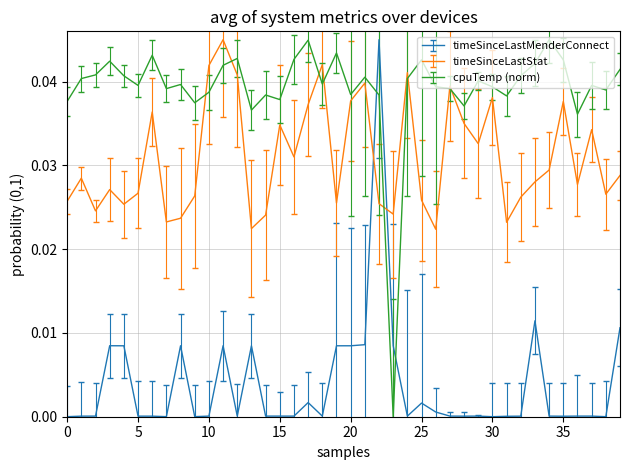

Rank the series by their average value, from lowest to highest.

timeSinceLastMenderConnect, timeSinceLastStat, cpuTemp (norm)